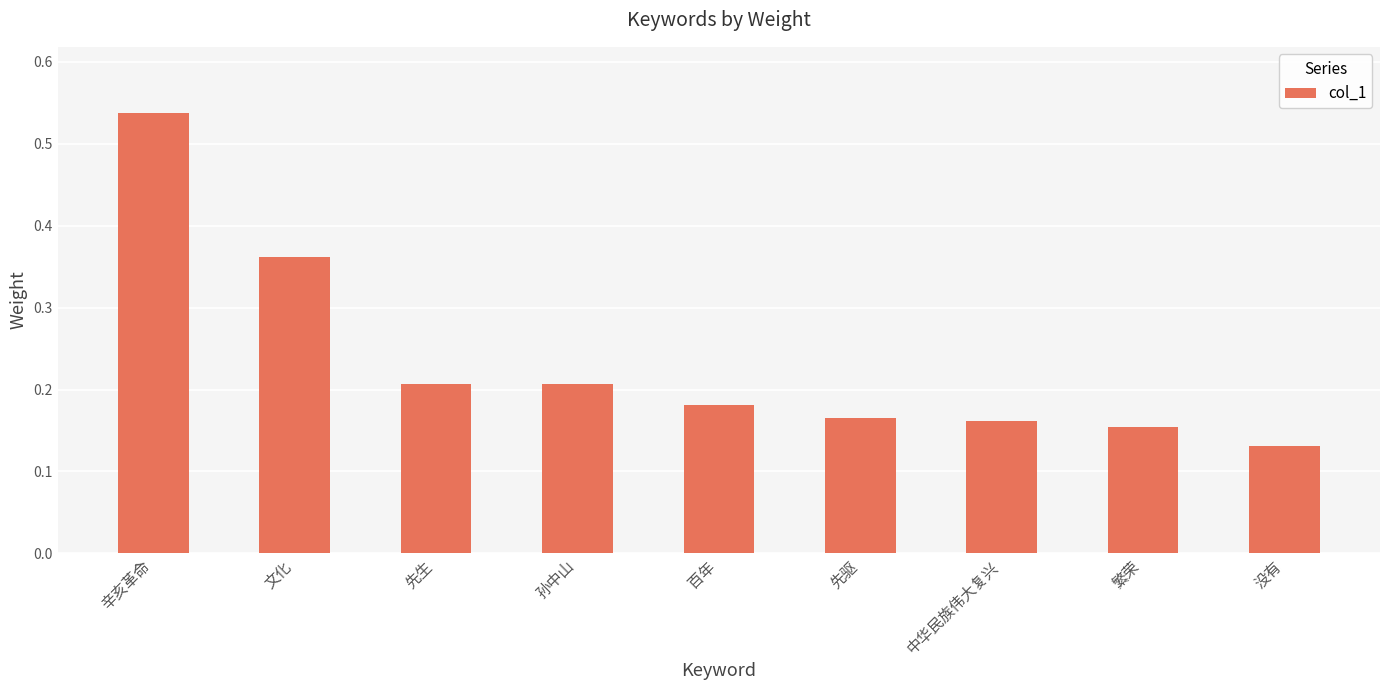

Count the number of data series in this chart.

1